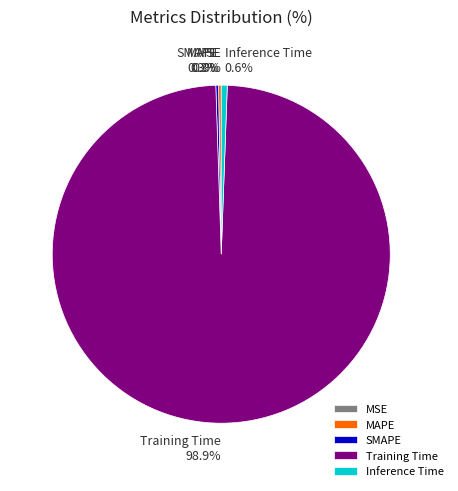

Does Training Time account for over 50% of the chart?

Yes